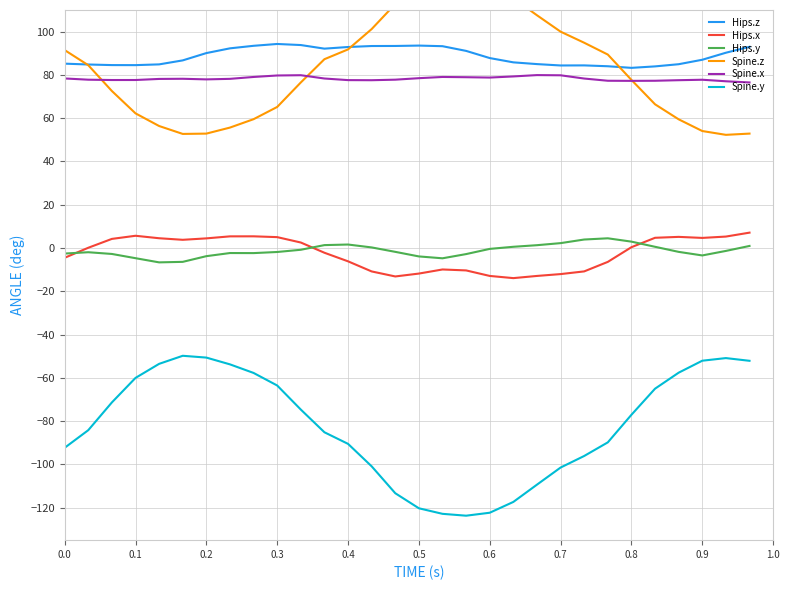

The value of Spine.x at 0.9 is 77.8. True or false?

True